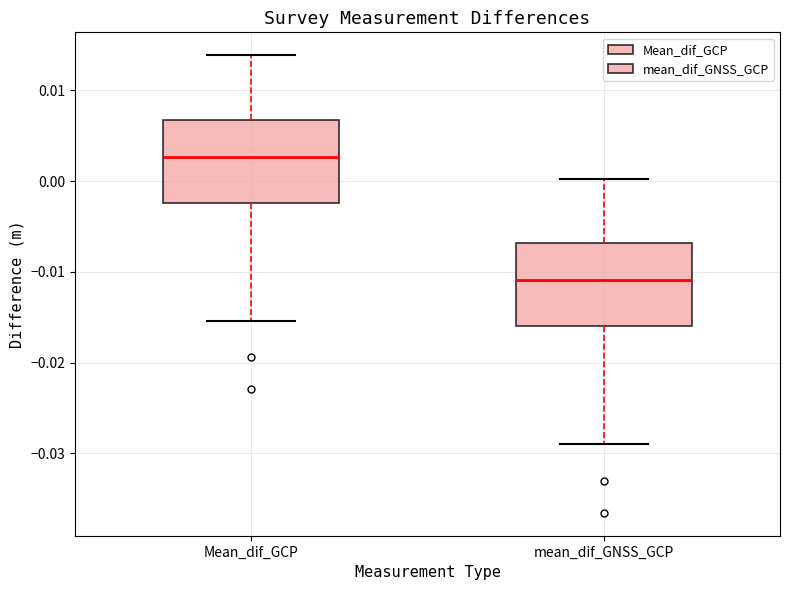

Reading left to right, transcribe this box plot: for each box, give where its median line is, the range the box spans, and where its two whiskers end, as read against the y-axis. The values are not printed on the chart, so give them approximately, as read against the axis.

Mean_dif_GCP: median 0.003, box -0.002 to 0.007, whiskers -0.015 to 0.014
mean_dif_GNSS_GCP: median -0.011, box -0.016 to -0.007, whiskers -0.029 to 0.000